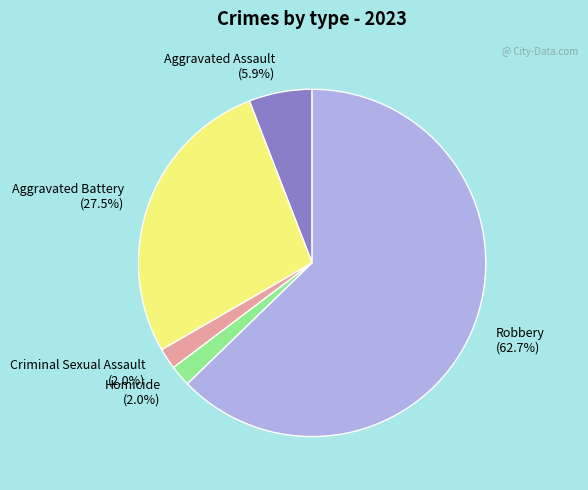

What percentage is the Homicide slice, to the nearest percent?

2%